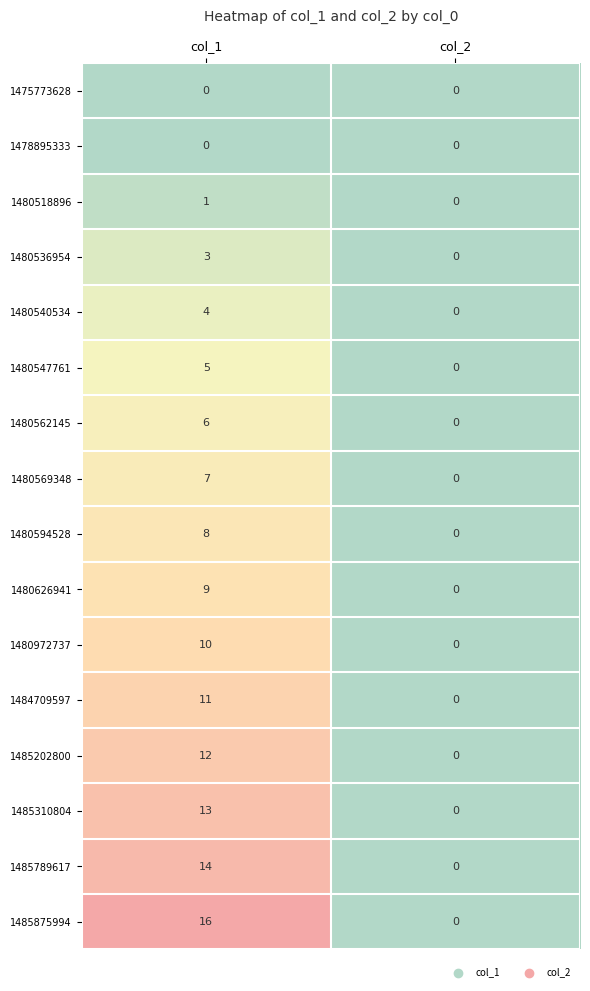

At how many categories does at least one series exceed 14?

1